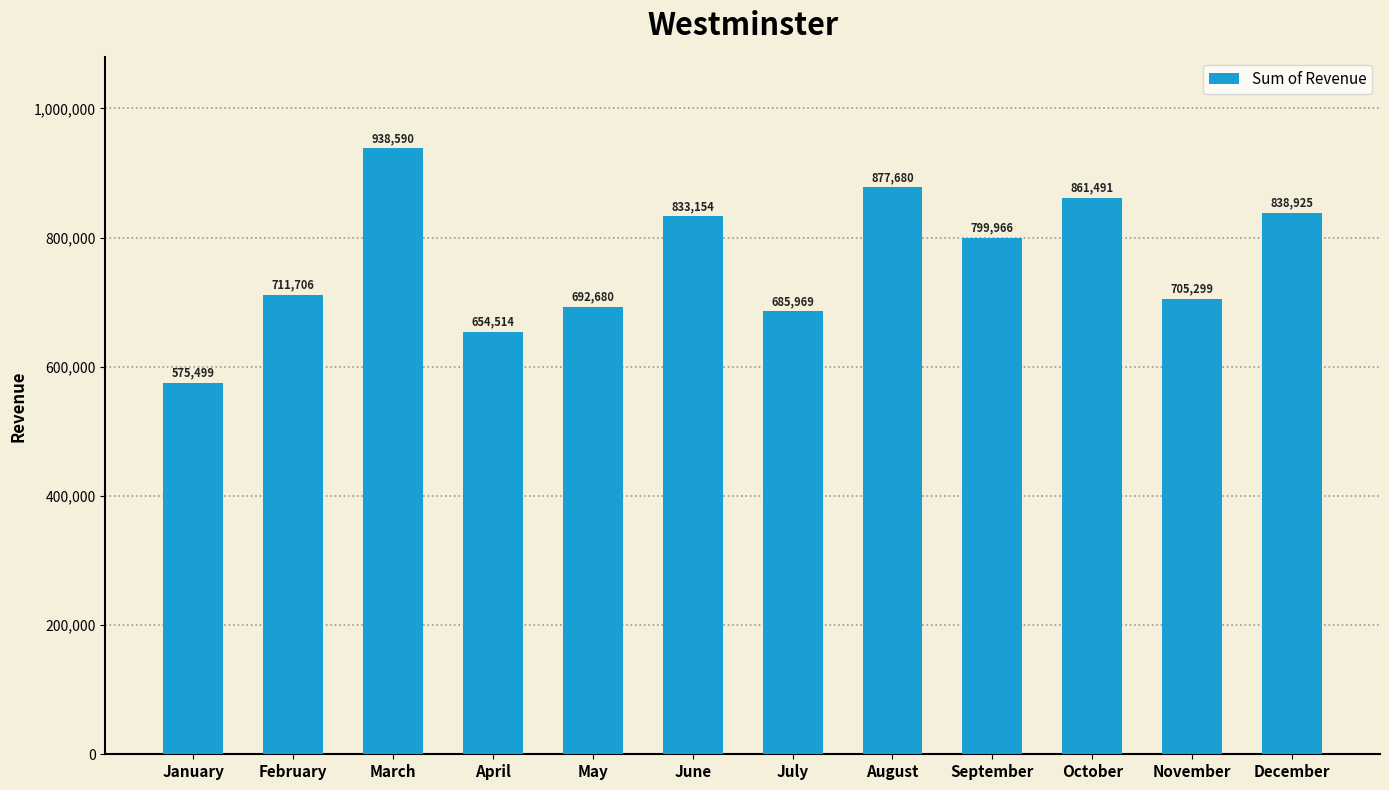

Reading left to right, extract all data points from this chart.

575499	711706	938590	654514	692680	833154	685969	877680	799966	861491	705299	838925